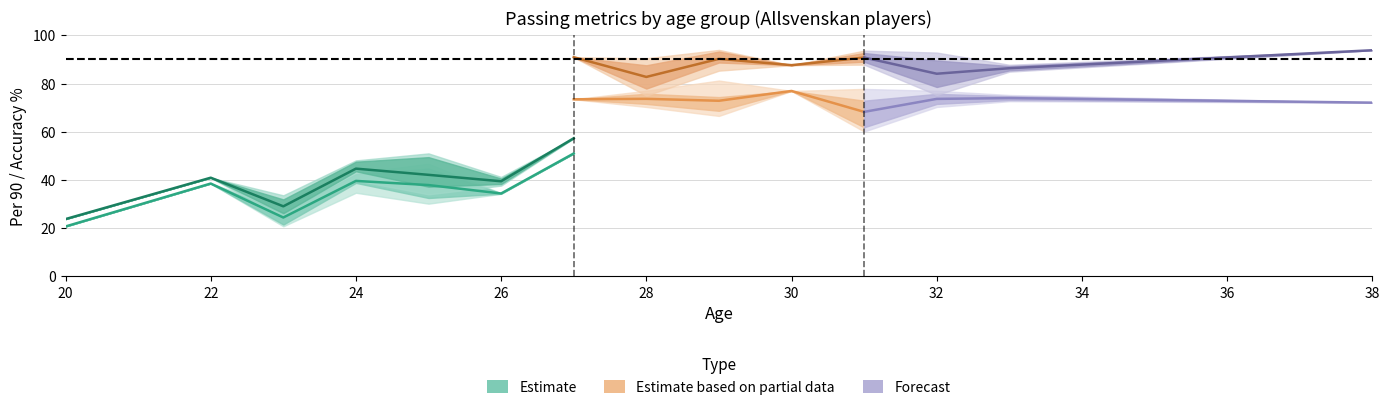

Is this an area chart (filled region under the line)?

No